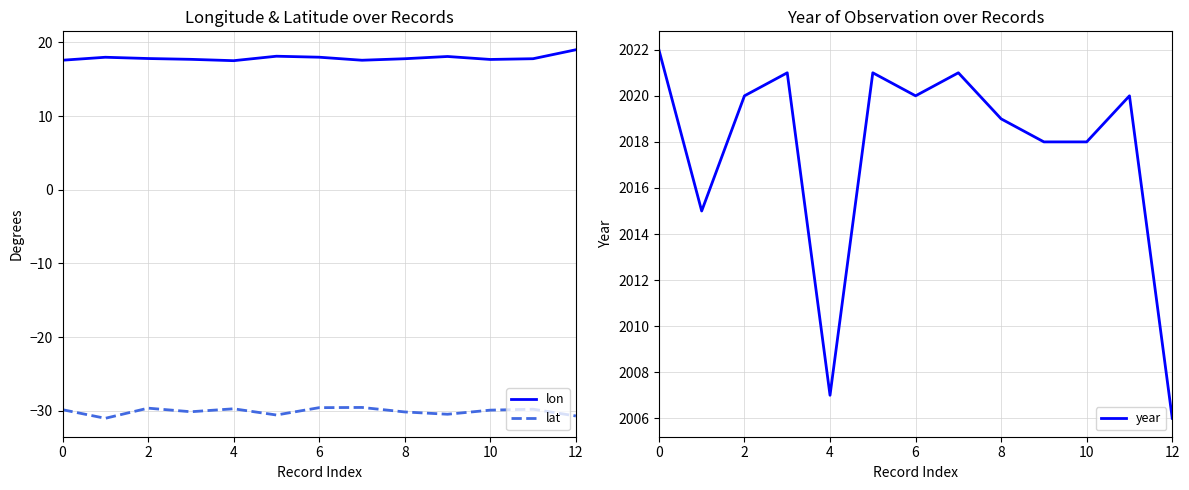

The lon series shows 18.0 at 6. True or false?

True